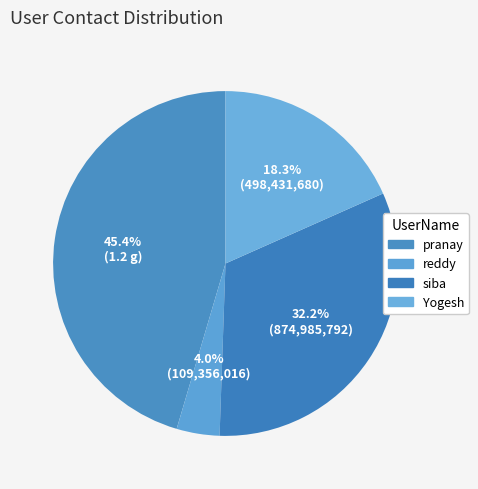

What percentage is the pranay slice, to the nearest percent?

45%